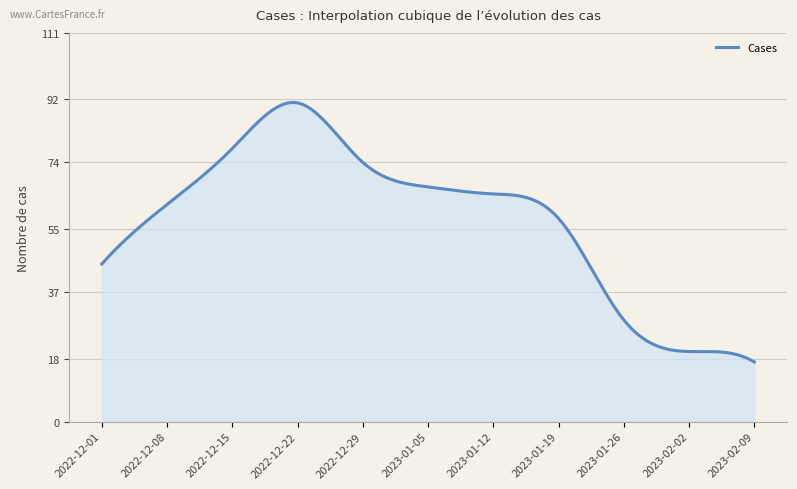

What is the difference between the maximum and minimum values?

74.1